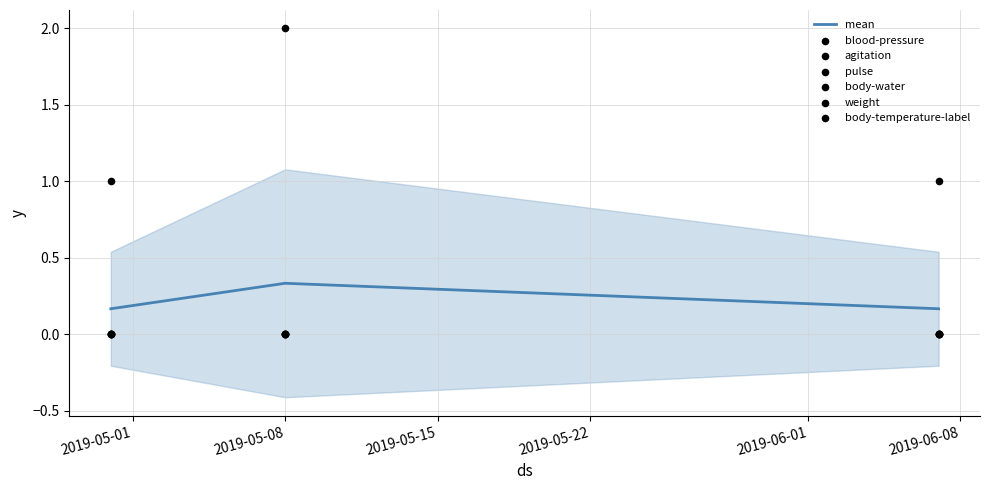

At how many categories does at least one series exceed 0?

3